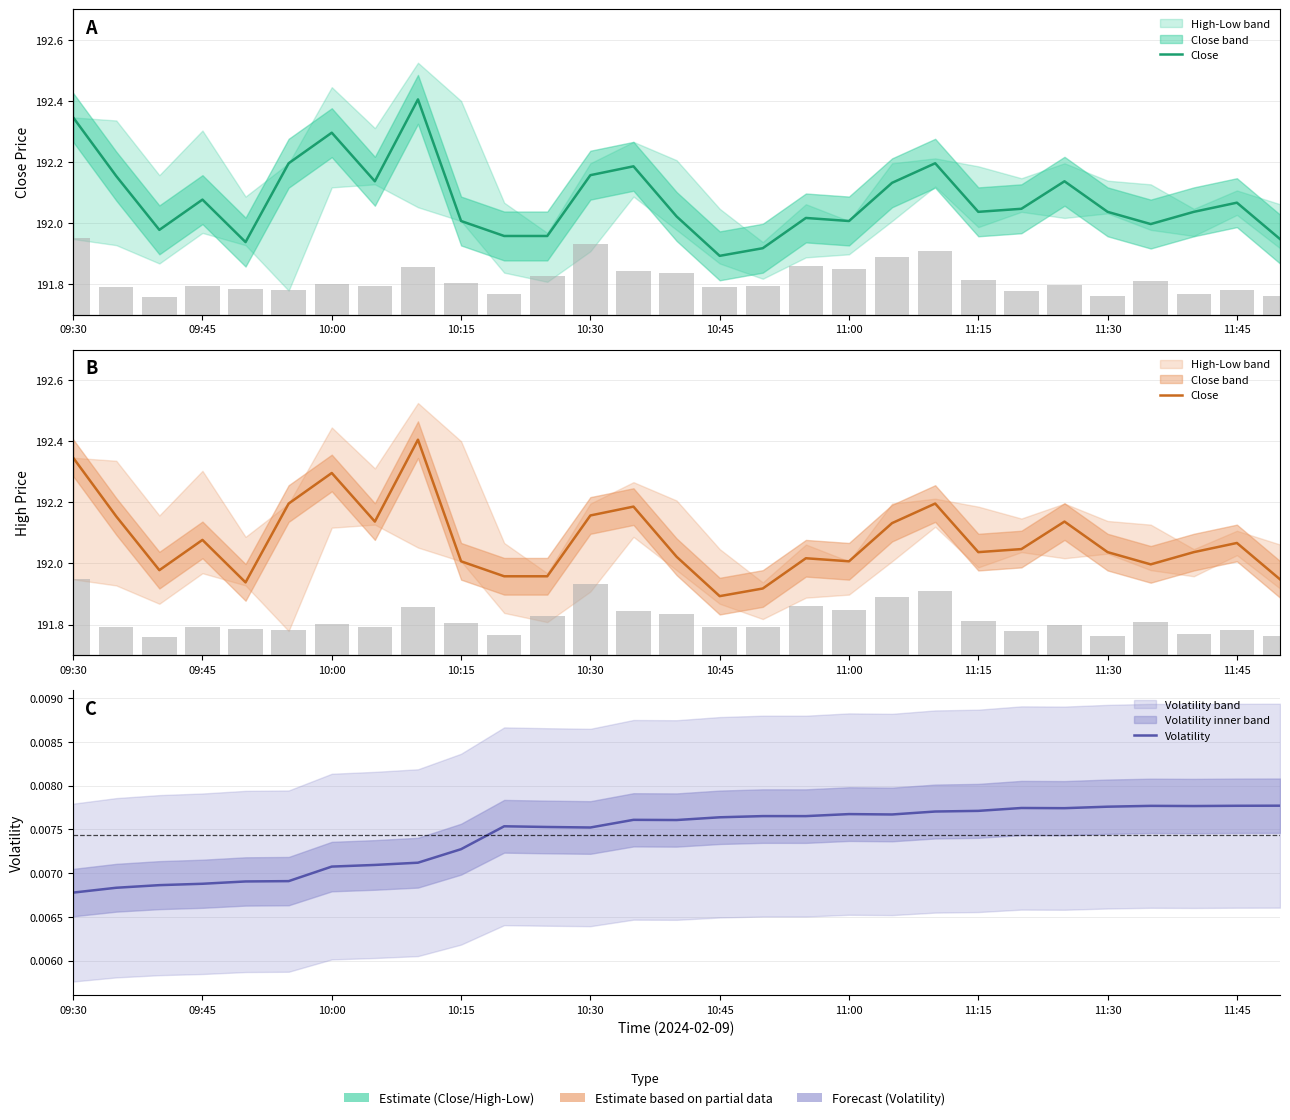

Which series has the largest total across all categories?

Volume